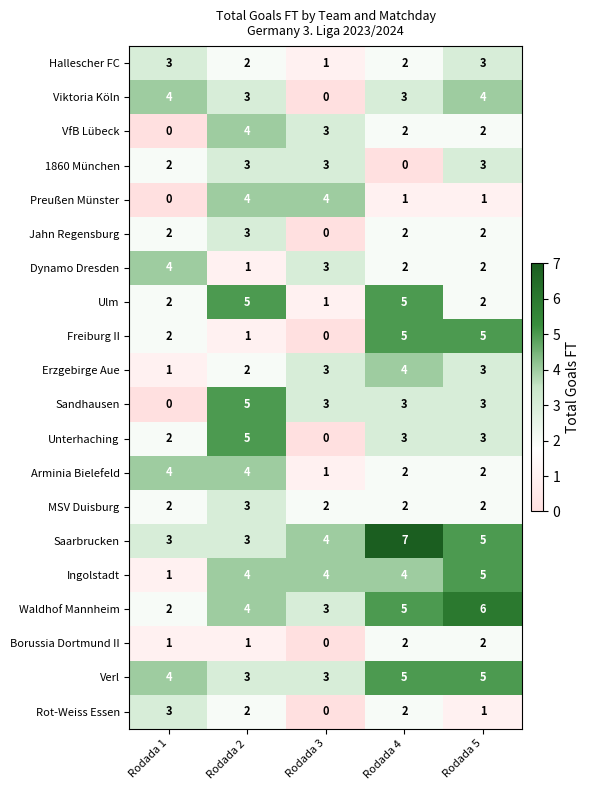

What is the spread (max minus min) of values at Rodada 4?

7